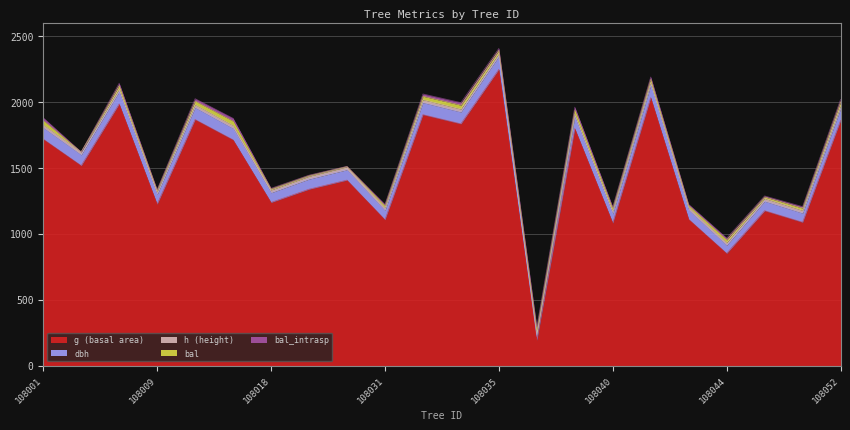

The g (basal area) series shows 943.6 at 108001. True or false?

False